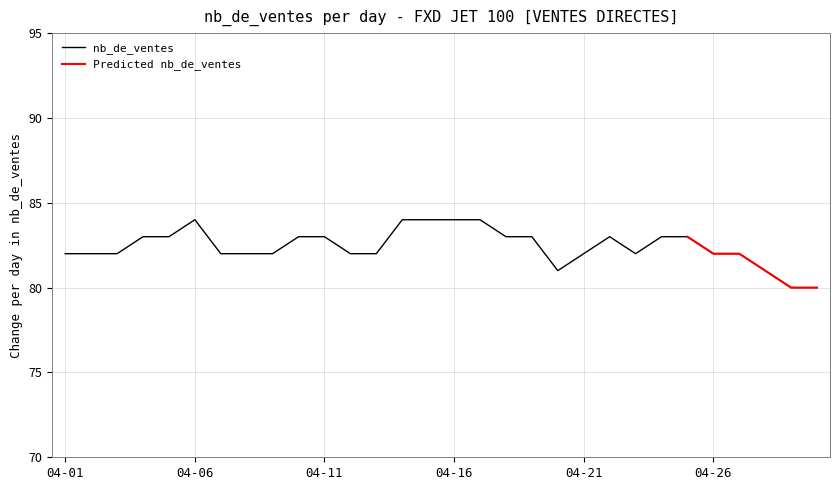

What is the value of the 14th point from the left?

84